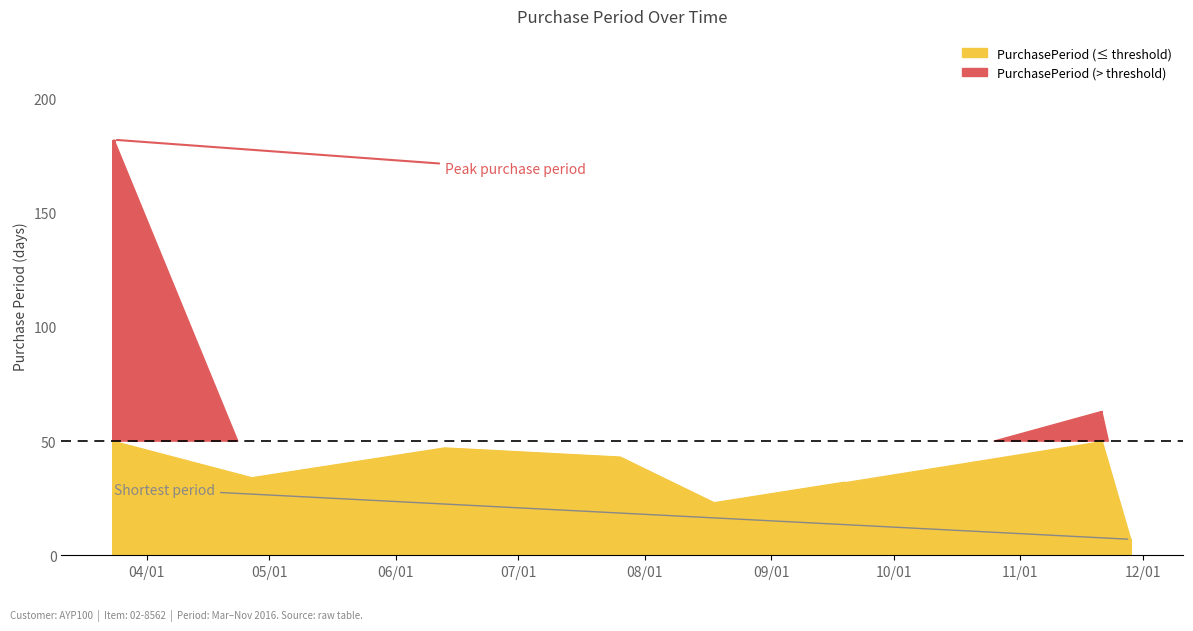

Reading left to right, what are all the values shown in this chart?

182	34	47	43	23	32	63	7